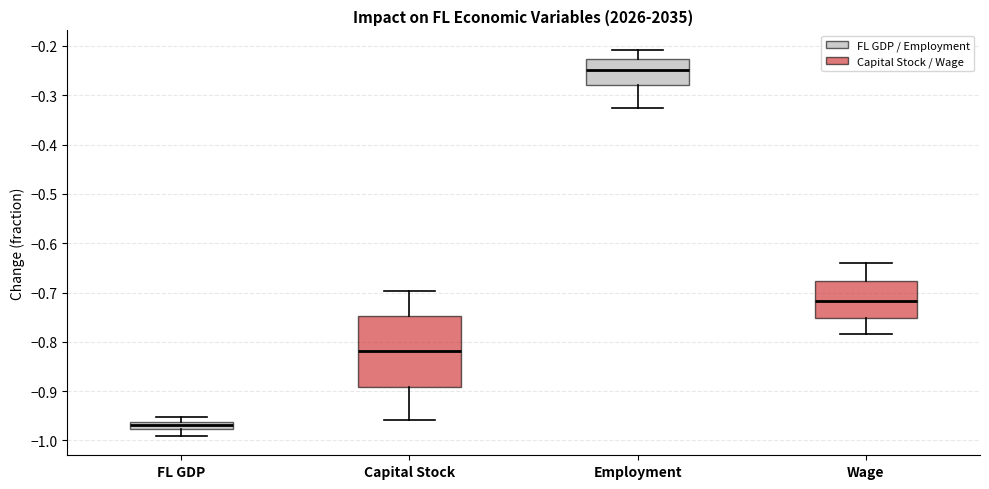

Where does the median line of the box for Employment sit on the y-axis? The values are not printed on the chart, so give them approximately, as read against the axis.

-0.25